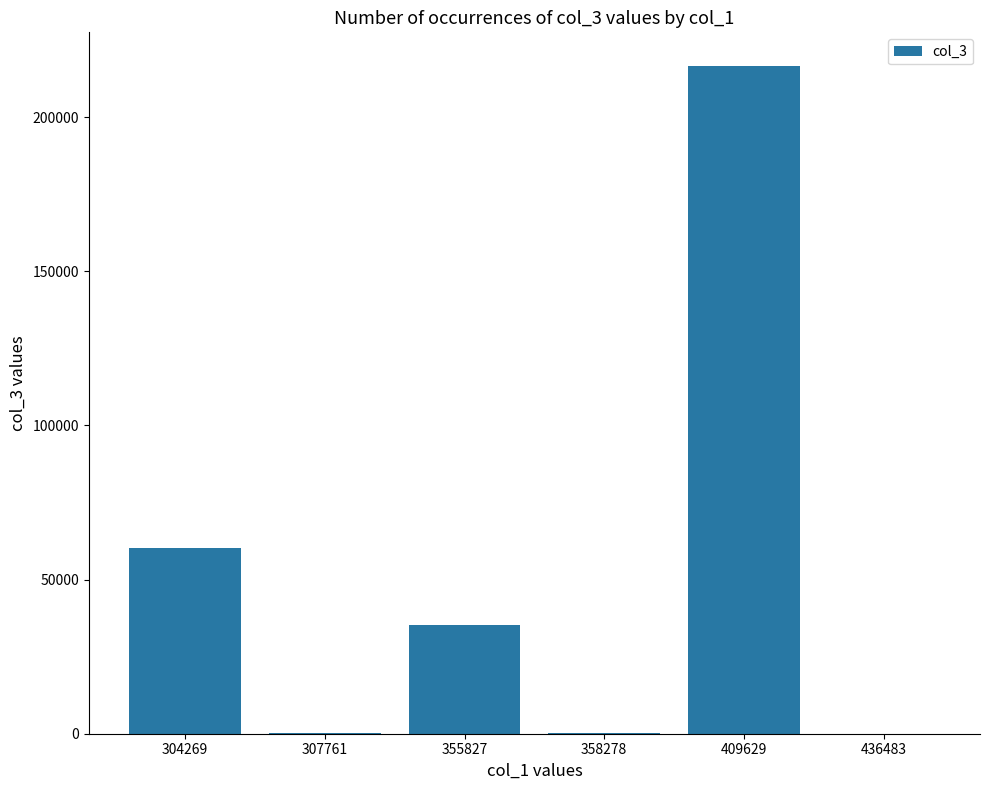

Which has a higher value, 304269 or 355827?

304269